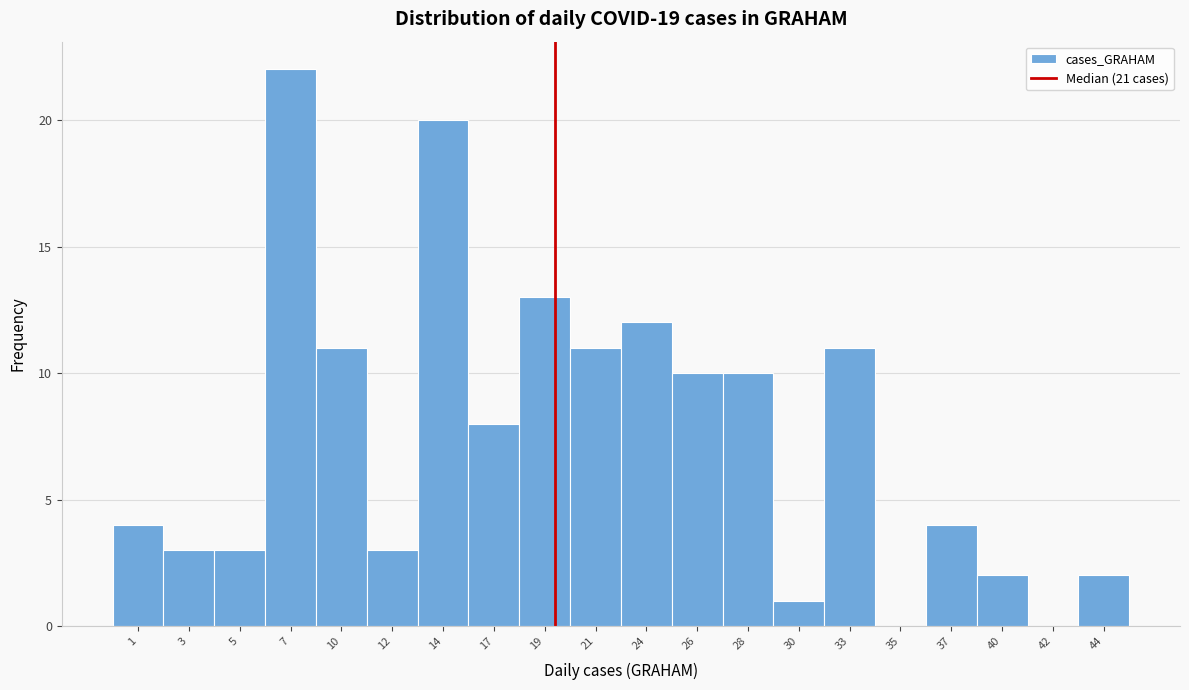

Reading left to right, list all the values displayed in this chart.

1=4	3=3	5=3	7=22	10=11	12=3	14=20	17=8	19=13	21=11	24=12	26=10	28=10	30=1	33=11	35=0	37=4	40=2	42=0	44=2